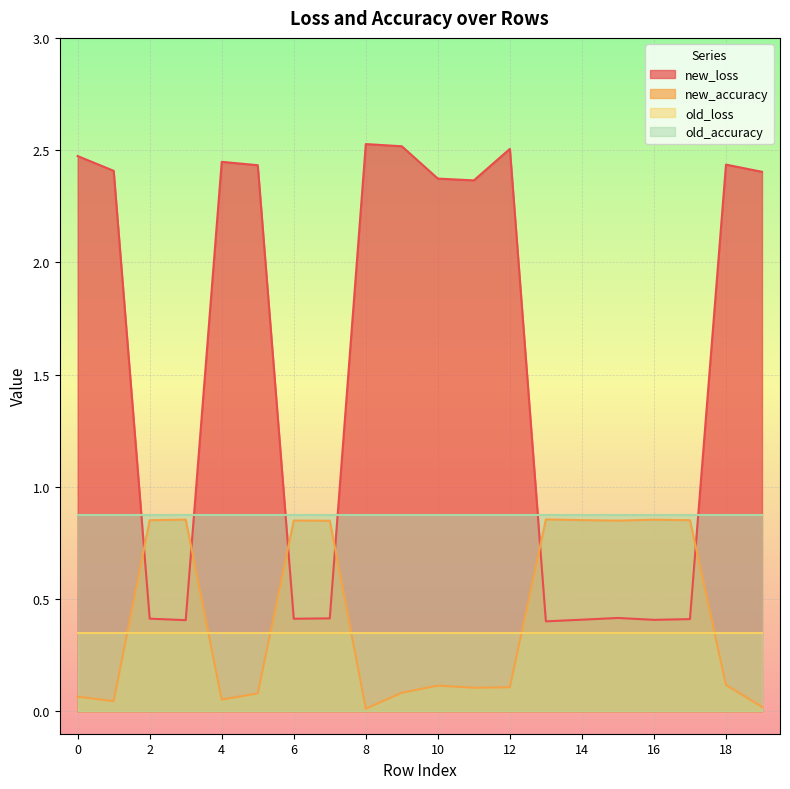

How many values in the new_loss series exceed 2?

11